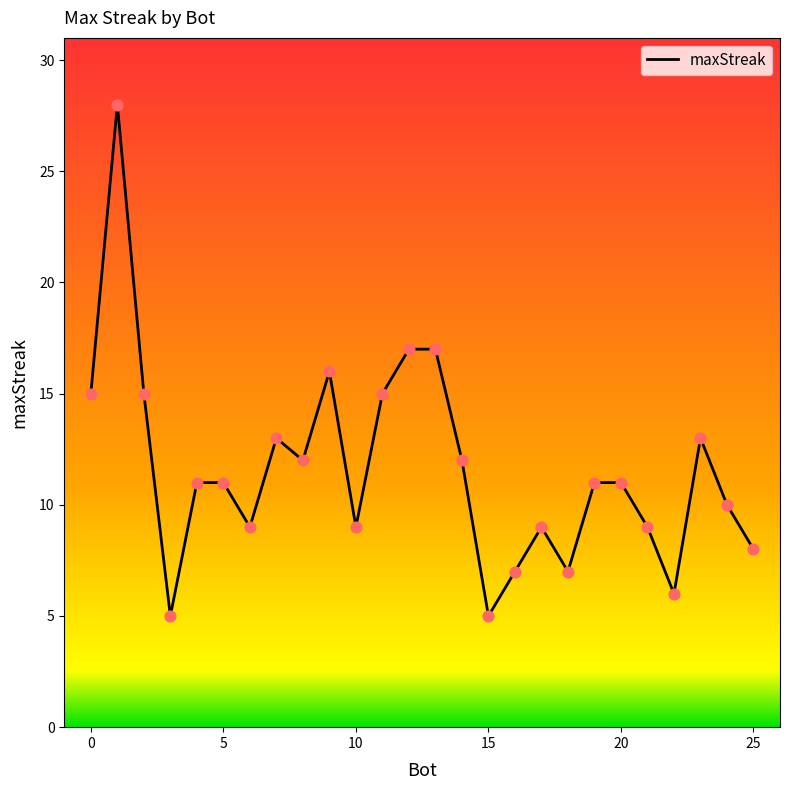

What is the smallest value displayed?

5